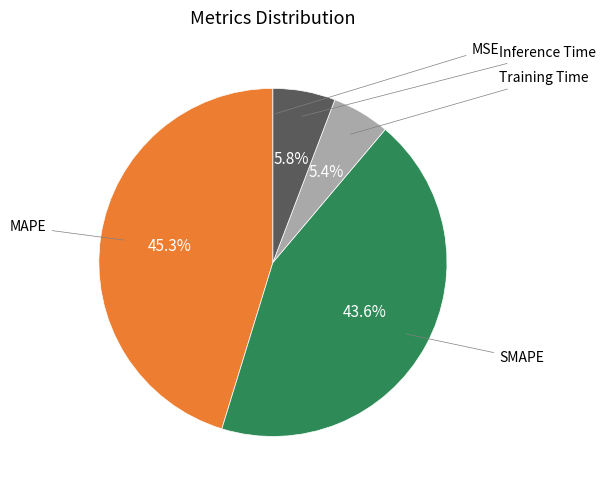

Does any single category account for the majority?

No